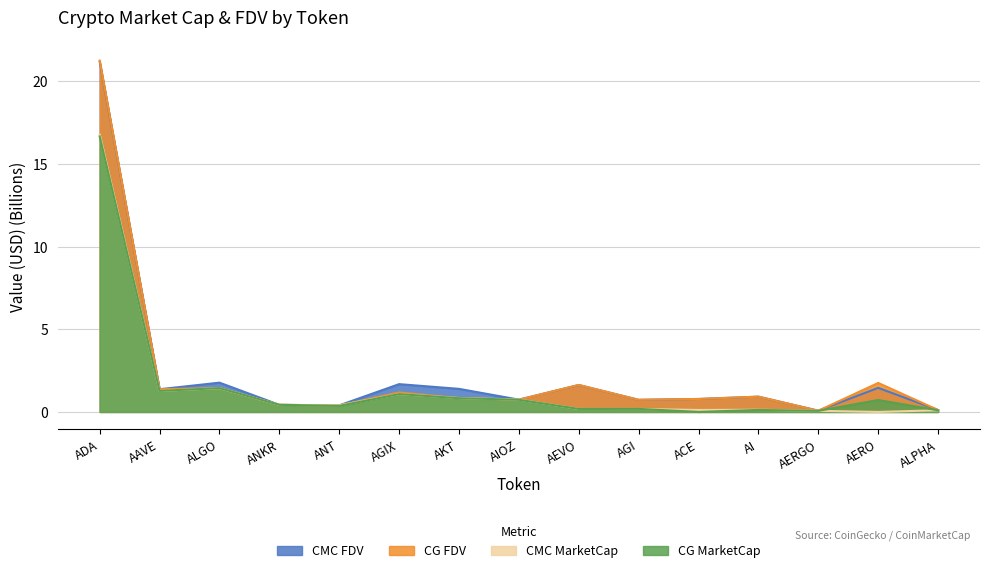

What is the label of the 1st point from the right?

ALPHA